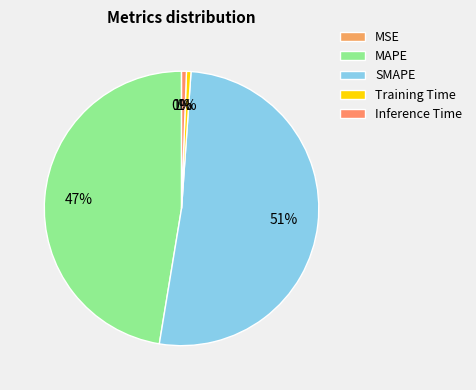

Which has a higher value, MSE or Inference Time?

Inference Time